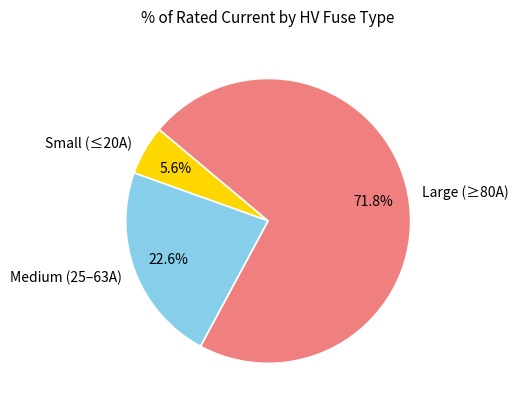

How much of the chart is everything except Large (≥80A)?

28.2%